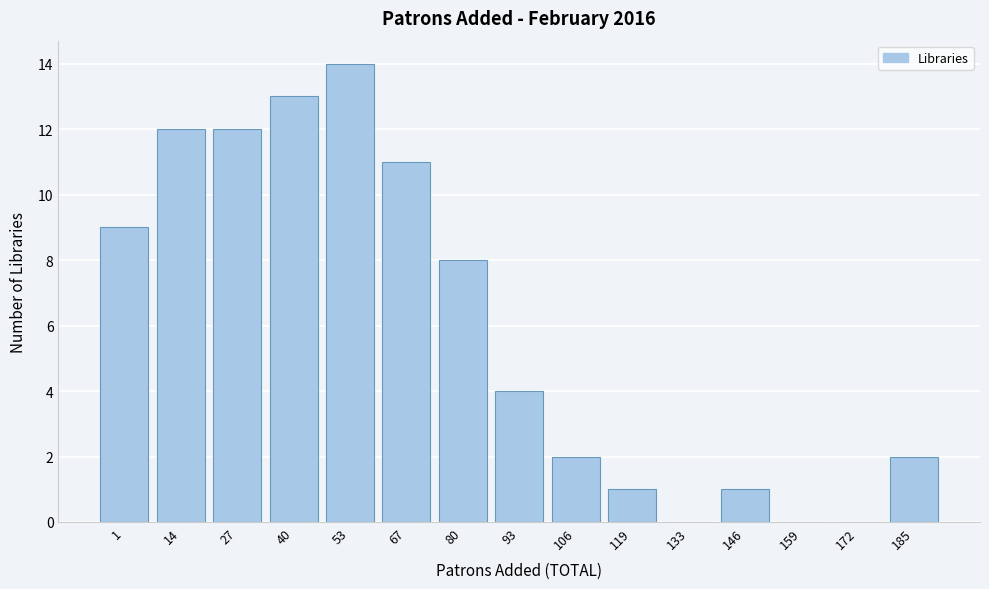

Reading right to left, extract all data points from this chart.

185=2	172=0	159=0	146=1	133=0	119=1	106=2	93=4	80=8	67=11	53=14	40=13	27=12	14=12	1=9